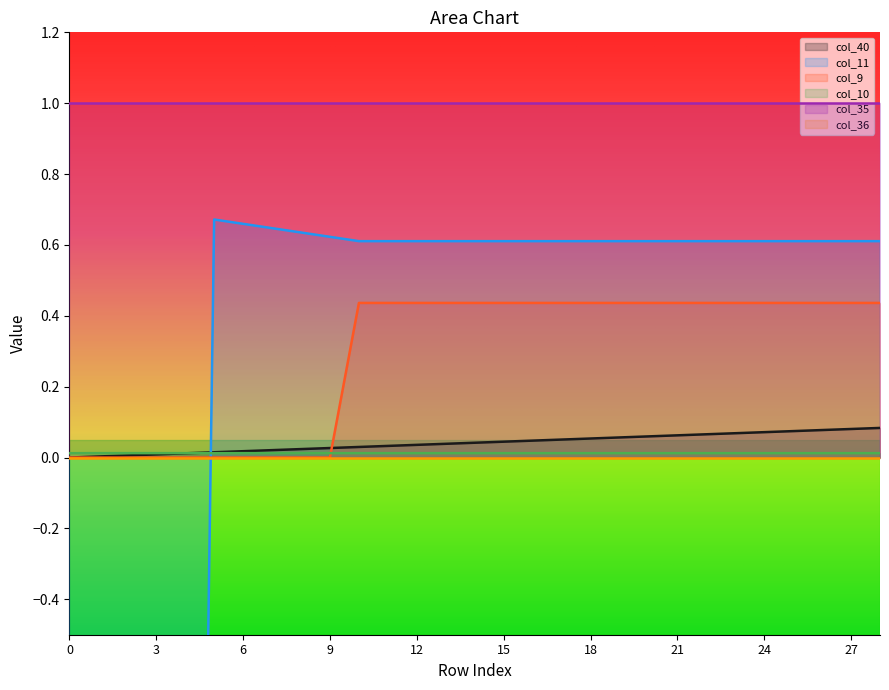

The col_10 series shows 0.0 at 17. True or false?

True